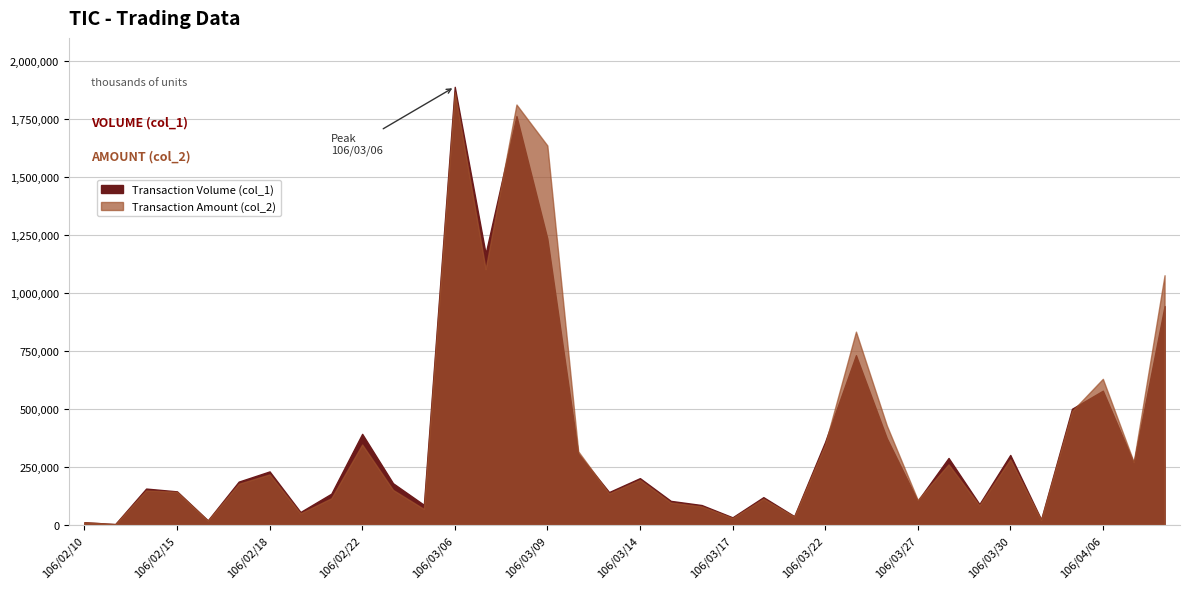

Reading right to left, extract all data points from this chart.

Transaction Volume (col_1): 944000	268000	579000	501000	24000	302000	90000	289000	104000	374000	732000	358000	38000	120000	33000	86000	104000	202000	142000	308000	1235000	1763000	1170000	1889000	87000	180000	393000	135000	56000	231000	187000	20000	145000	157000	4000	12000
Transaction Amount (col_2): 1076760	271210	630100	490580	22230	283460	84670	261480	108010	428770	833530	346720	36250	113310	30050	80070	96920	194570	135860	317460	1636170	1812720	1102860	1865830	69130	151250	347010	115150	50260	218180	177730	19200	142930	149070	3720	12000